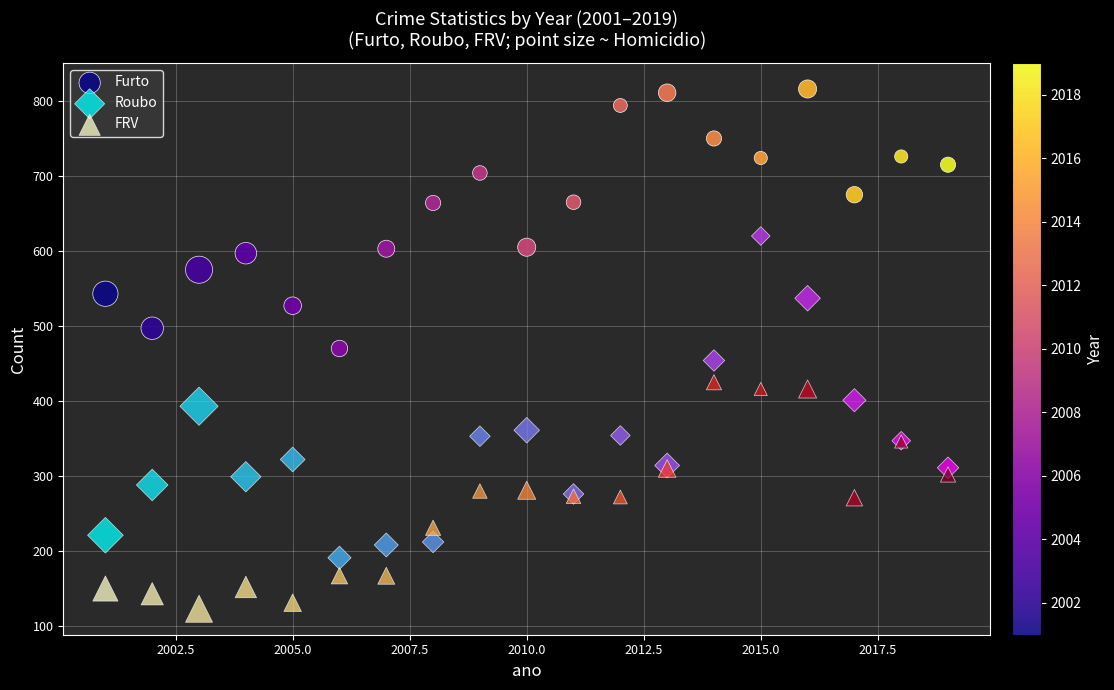

Which series reaches the maximum Y coordinate?

Furto